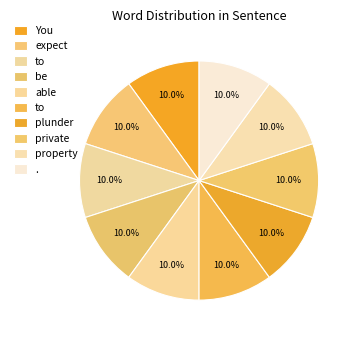

Count the number of slices in the pie.

10